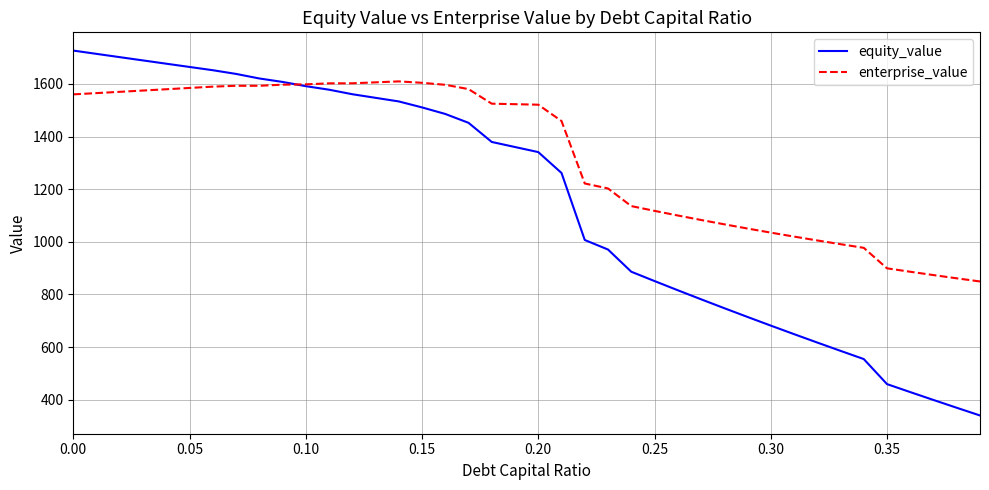

What is the highest value of the equity_value series?

1726.9